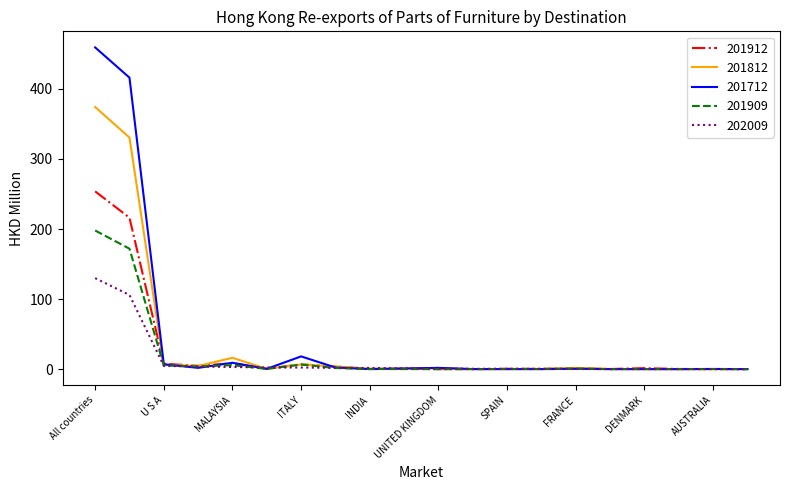

List the series in order of their peak value, lowest first.

202009, 201909, 201912, 201812, 201712